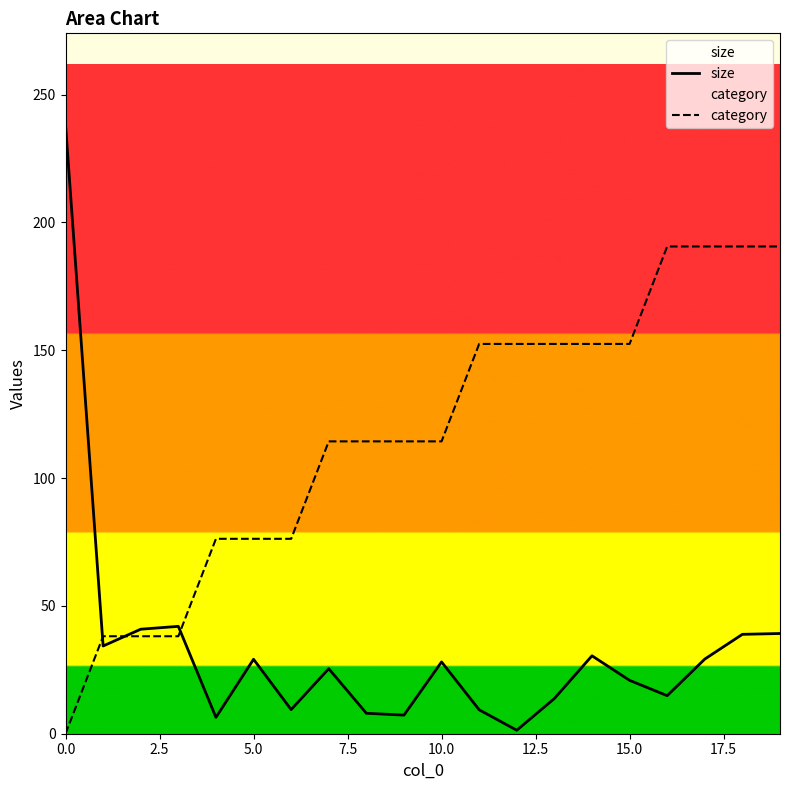

What is the difference between the second highest and second lowest values in the size series?

35.6